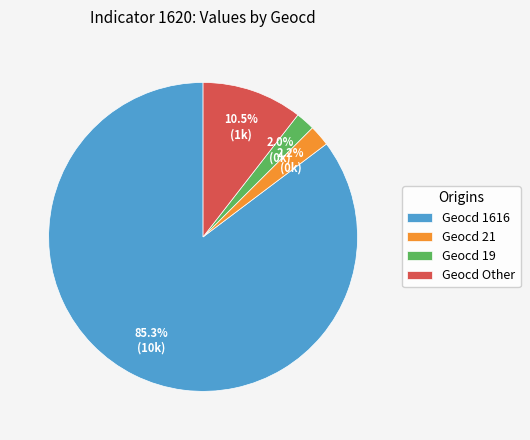

Which category has the biggest portion of the pie?

Geocd 1616